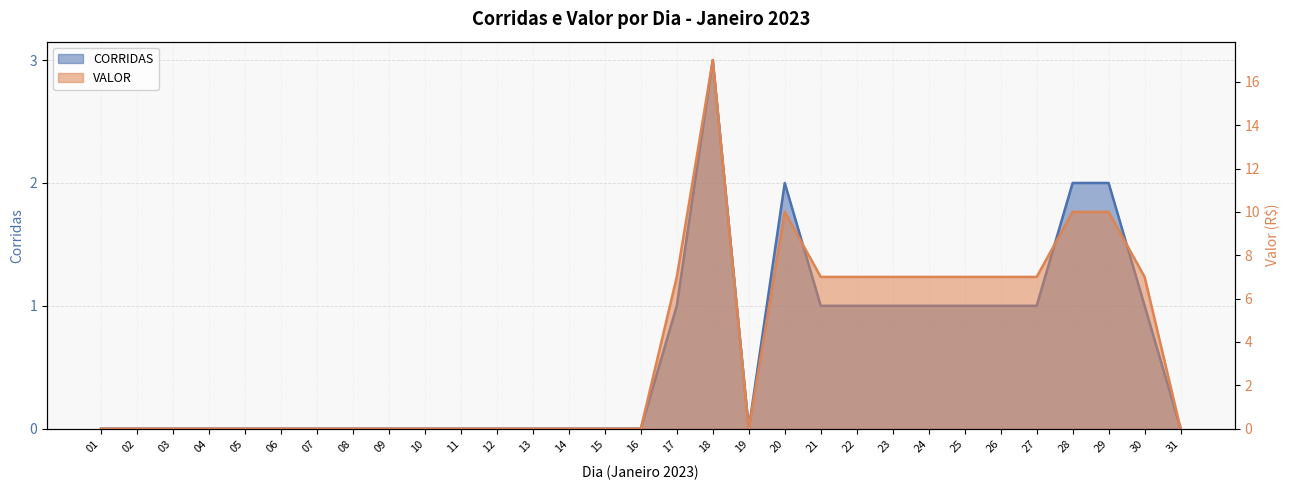

At how many categories does at least one series exceed 8?

4